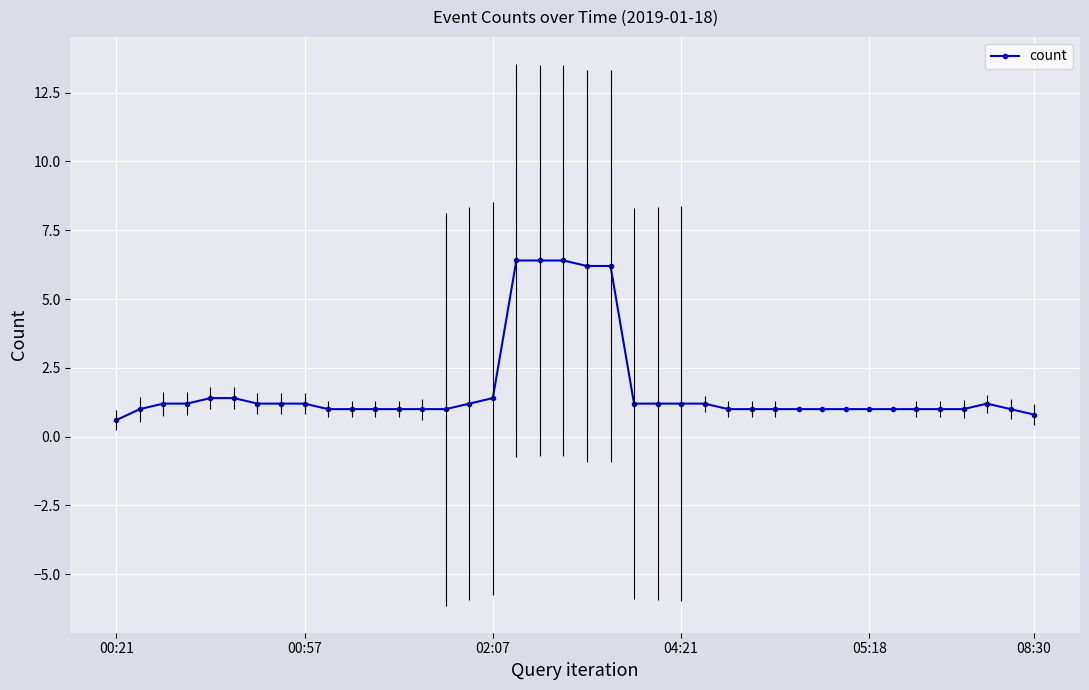

What is the minimum value shown in the chart?

0.6